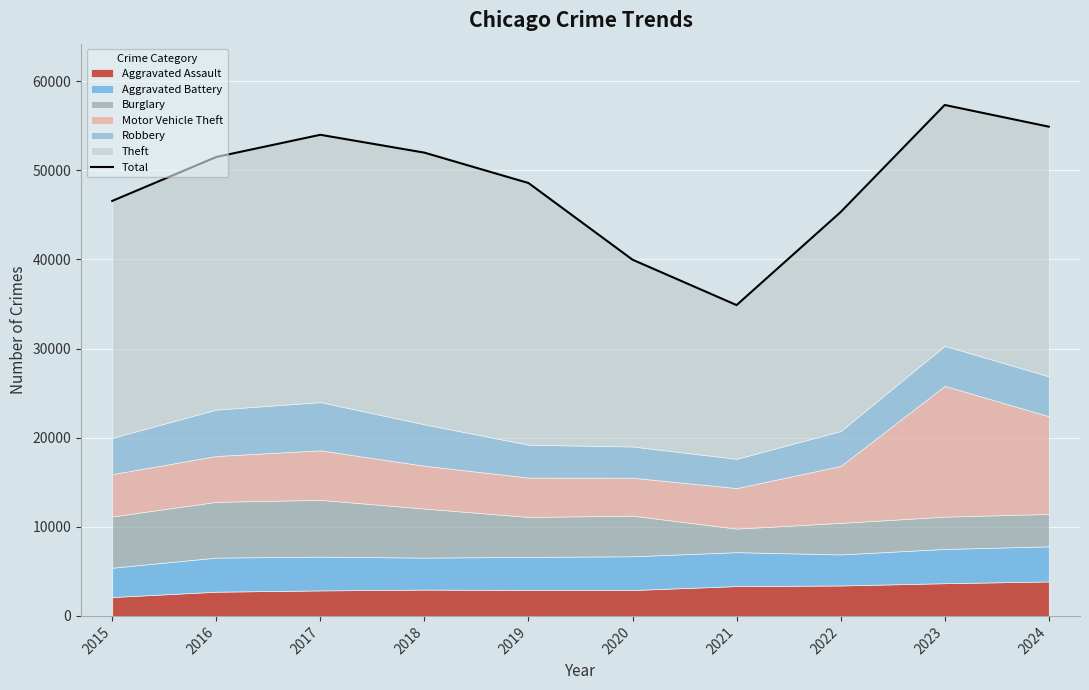

What is the ratio of the value at 2018 to the value at 2020?

1.3